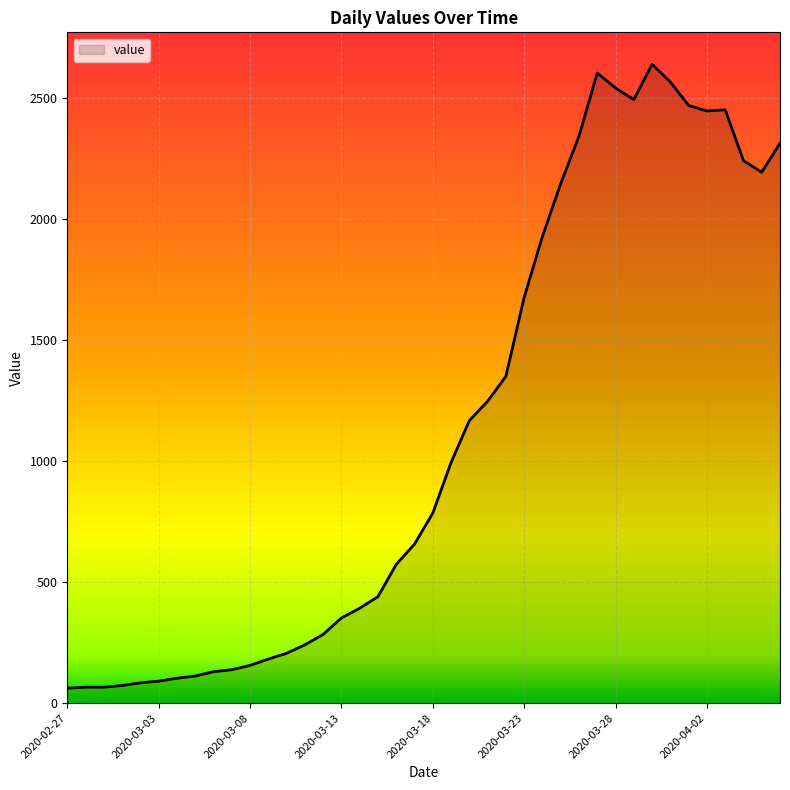

What is the difference between the maximum and minimum values?

2577